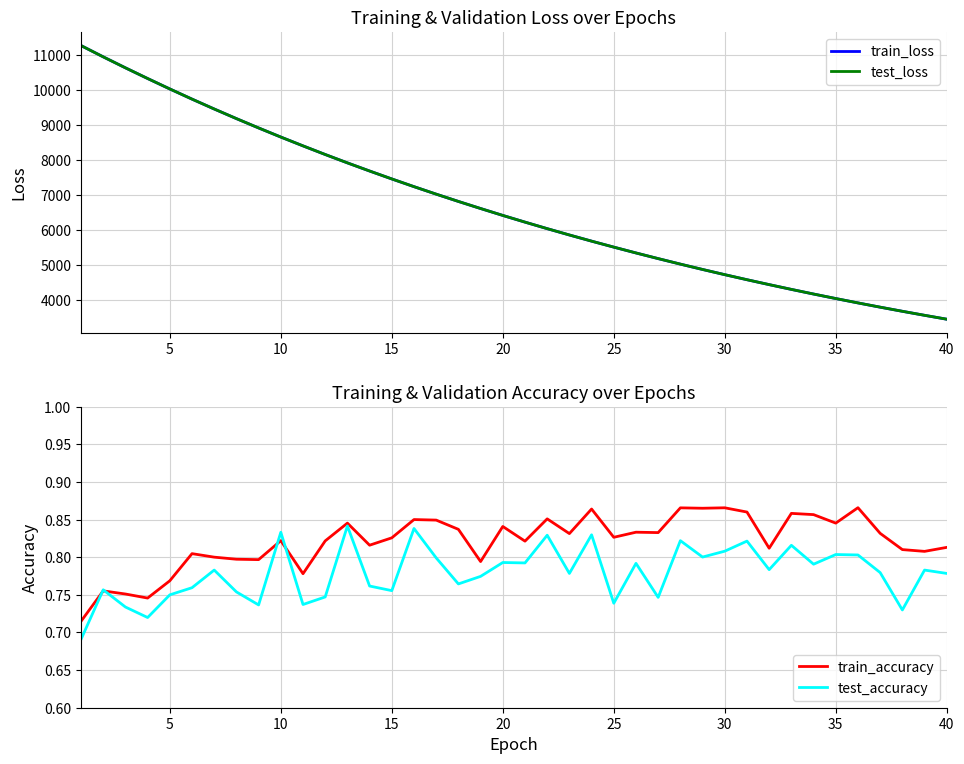

What is the value of the test_accuracy point at the 38th from the left?

0.7